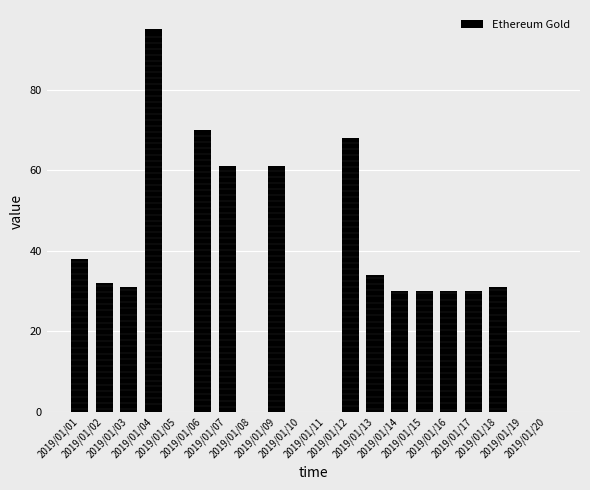

What is the greatest value displayed?

95